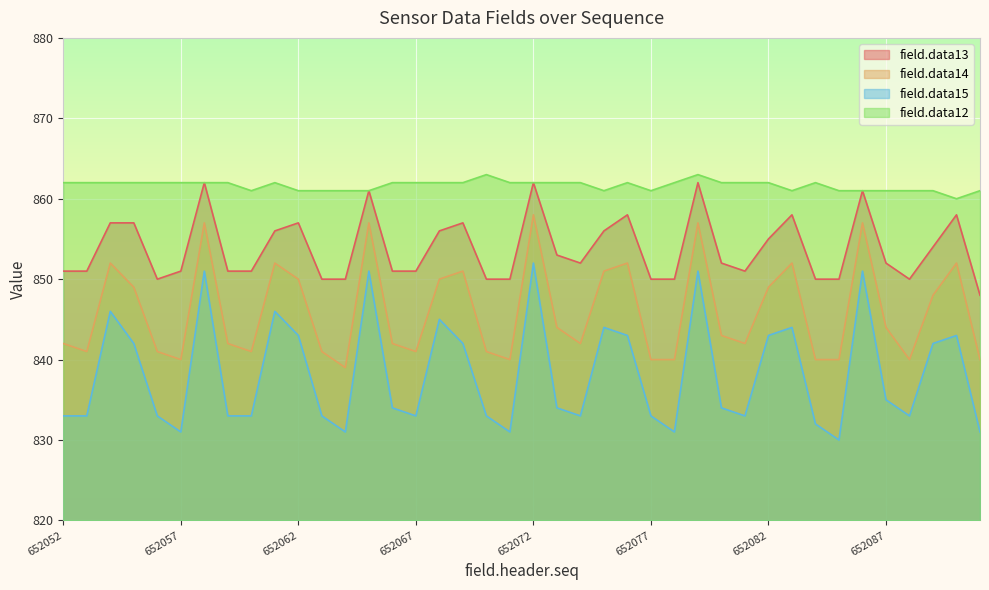

Reading left to right, list all the values displayed in this chart.

field.data13: 652052=851	652053=851	652054=857	652055=857	652056=850	652057=851	652058=862	652059=851	652060=851	652061=856	652062=857	652063=850	652064=850	652065=861	652066=851	652067=851	652068=856	652069=857	652070=850	652071=850	652072=862	652073=853	652074=852	652075=856	652076=858	652077=850	652078=850	652079=862	652080=852	652081=851	652082=855	652083=858	652084=850	652085=850	652086=861	652087=852	652088=850	652089=854	652090=858	652091=848
field.data14: 652052=842	652053=841	652054=852	652055=849	652056=841	652057=840	652058=857	652059=842	652060=841	652061=852	652062=850	652063=841	652064=839	652065=857	652066=842	652067=841	652068=850	652069=851	652070=841	652071=840	652072=858	652073=844	652074=842	652075=851	652076=852	652077=840	652078=840	652079=857	652080=843	652081=842	652082=849	652083=852	652084=840	652085=840	652086=857	652087=844	652088=840	652089=848	652090=852	652091=840
field.data15: 652052=833	652053=833	652054=846	652055=842	652056=833	652057=831	652058=851	652059=833	652060=833	652061=846	652062=843	652063=833	652064=831	652065=851	652066=834	652067=833	652068=845	652069=842	652070=833	652071=831	652072=852	652073=834	652074=833	652075=844	652076=843	652077=833	652078=831	652079=851	652080=834	652081=833	652082=843	652083=844	652084=832	652085=830	652086=851	652087=835	652088=833	652089=842	652090=843	652091=831
field.data12: 652052=862	652053=862	652054=862	652055=862	652056=862	652057=862	652058=862	652059=862	652060=861	652061=862	652062=861	652063=861	652064=861	652065=861	652066=862	652067=862	652068=862	652069=862	652070=863	652071=862	652072=862	652073=862	652074=862	652075=861	652076=862	652077=861	652078=862	652079=863	652080=862	652081=862	652082=862	652083=861	652084=862	652085=861	652086=861	652087=861	652088=861	652089=861	652090=860	652091=861